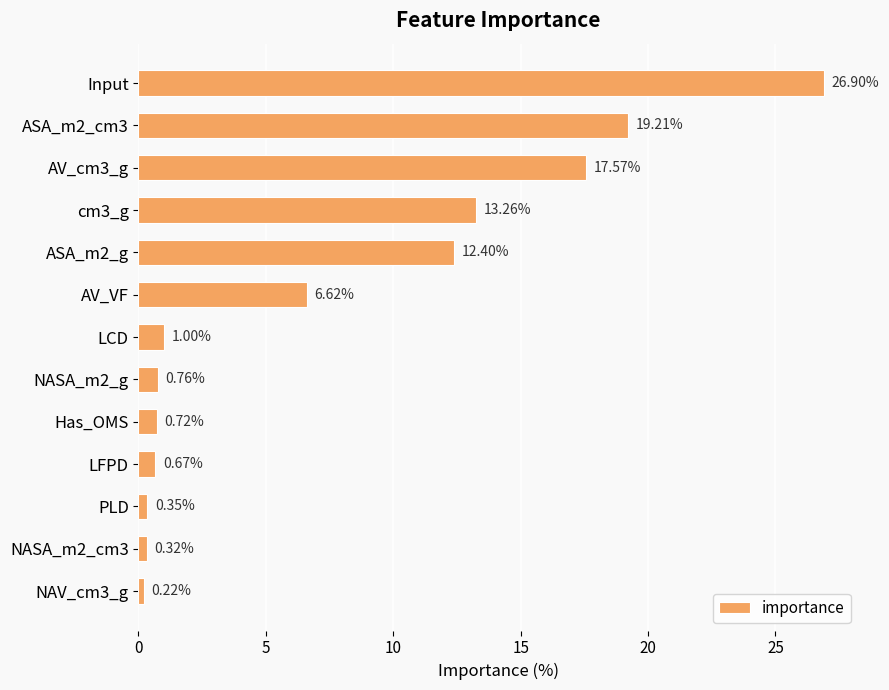

How many categories are shown in the chart?

13